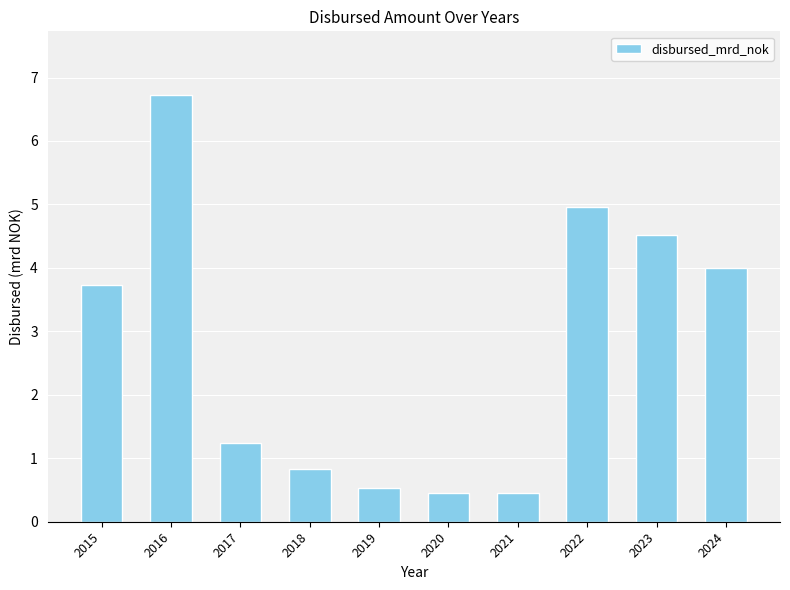

Reading left to right, transcribe all the data shown in this chart.

2015=3.7	2016=6.7	2017=1.2	2018=0.8	2019=0.5	2020=0.4	2021=0.4	2022=5.0	2023=4.5	2024=4.0